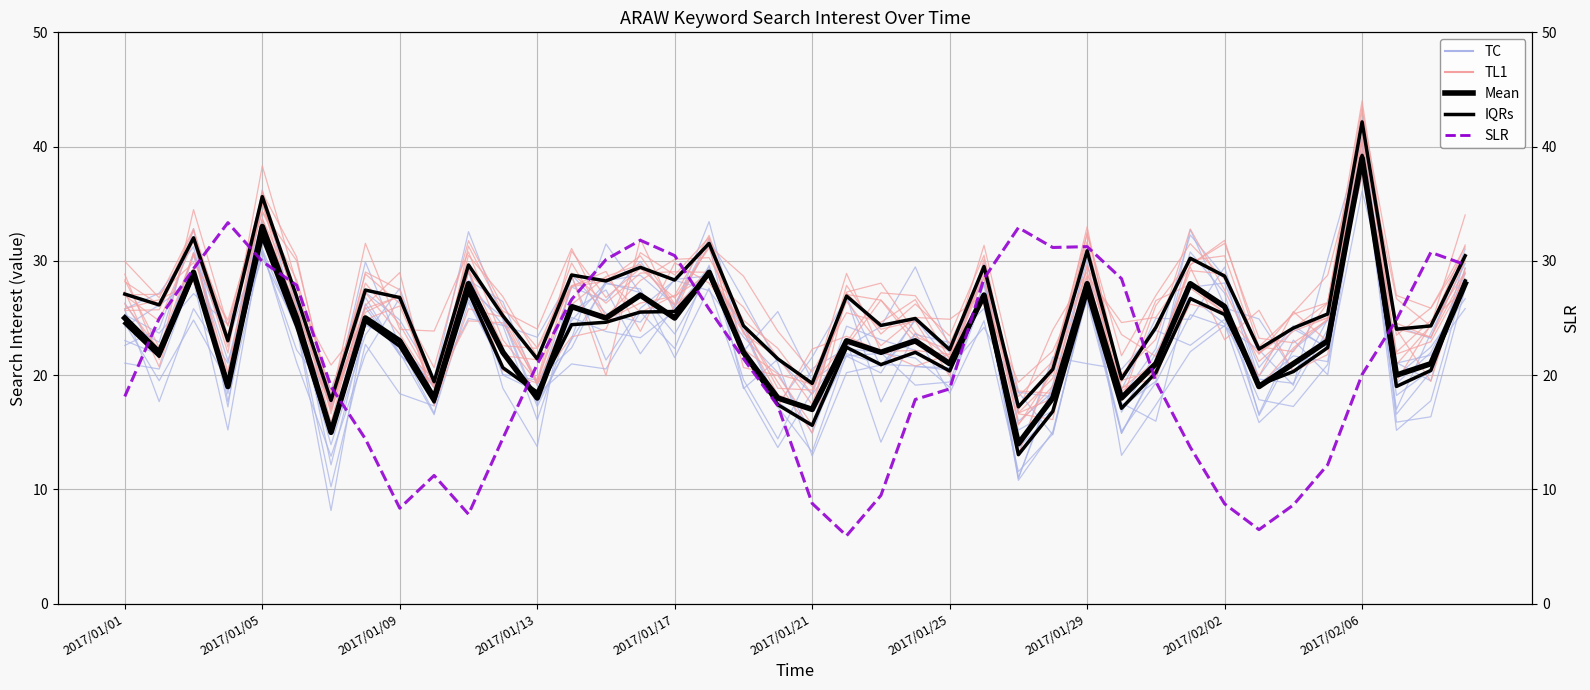

How many data points does each series have?

40